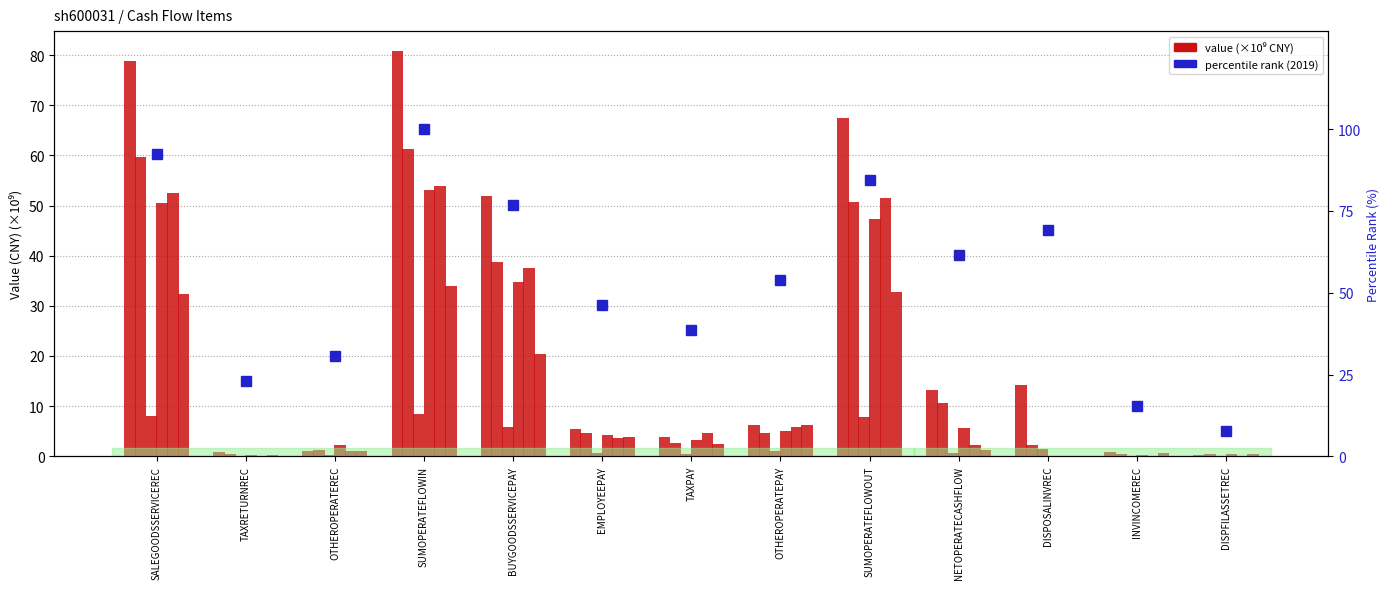

Between NETOPERATECASHFLOW and OTHEROPERATEPAY, which is larger?

NETOPERATECASHFLOW